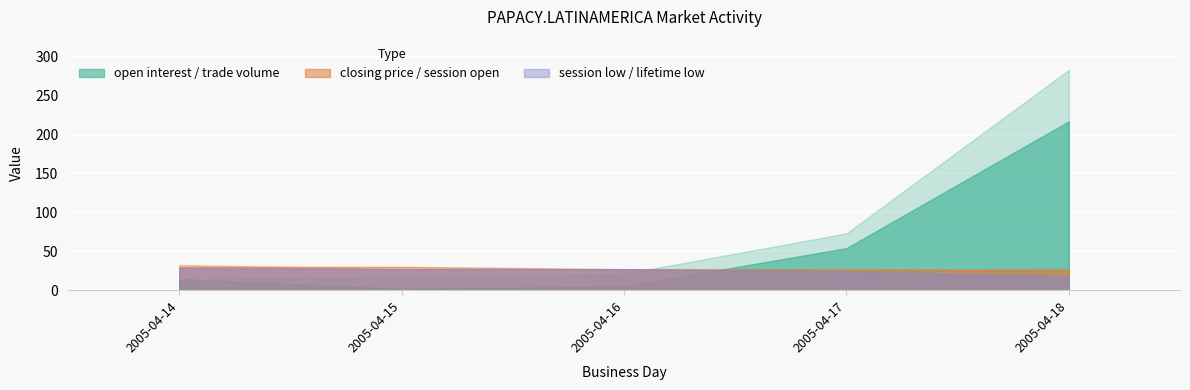

What is the greatest value displayed?

283.0